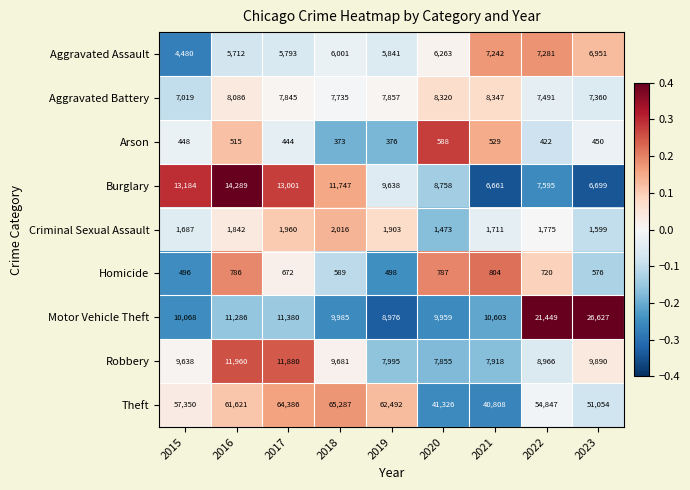

What is the total value across all series at 2015?

104370